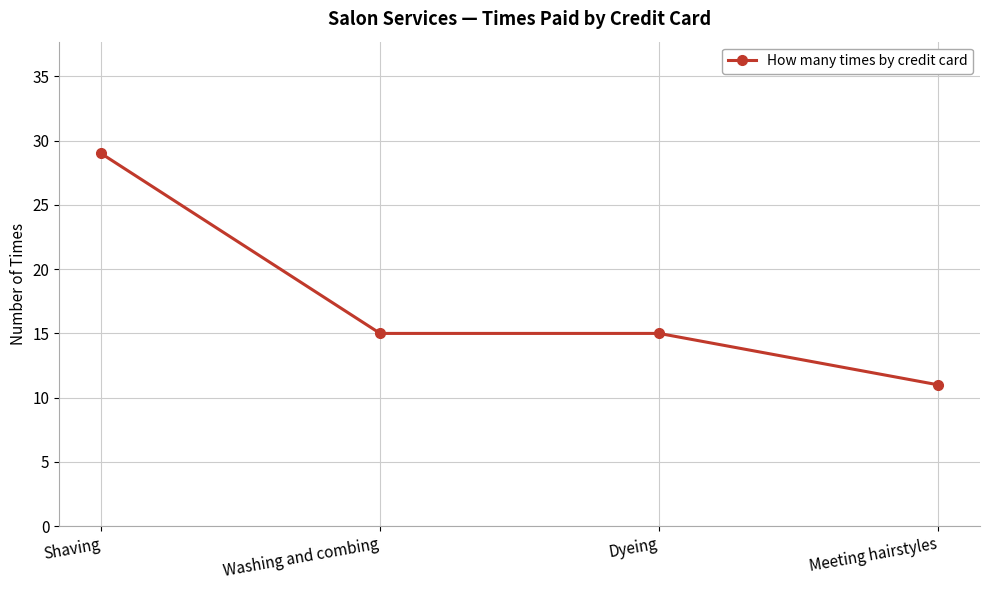

Reading left to right, what are all the values shown in this chart?

Shaving=29	Washing and combing=15	Dyeing=15	Meeting hairstyles=11